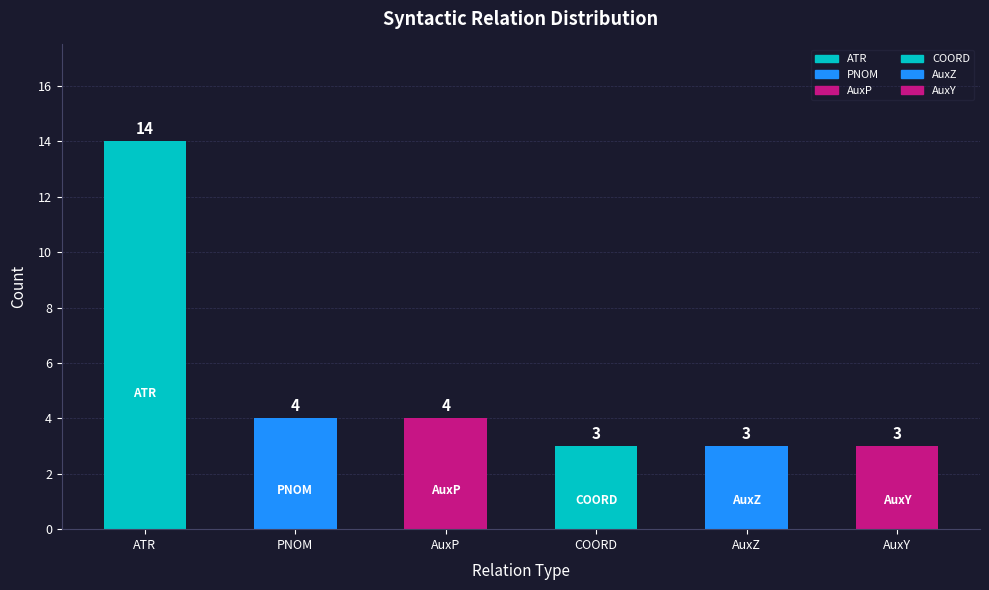

Approximately how many times larger is the value at COORD compared to AuxZ?

1.0